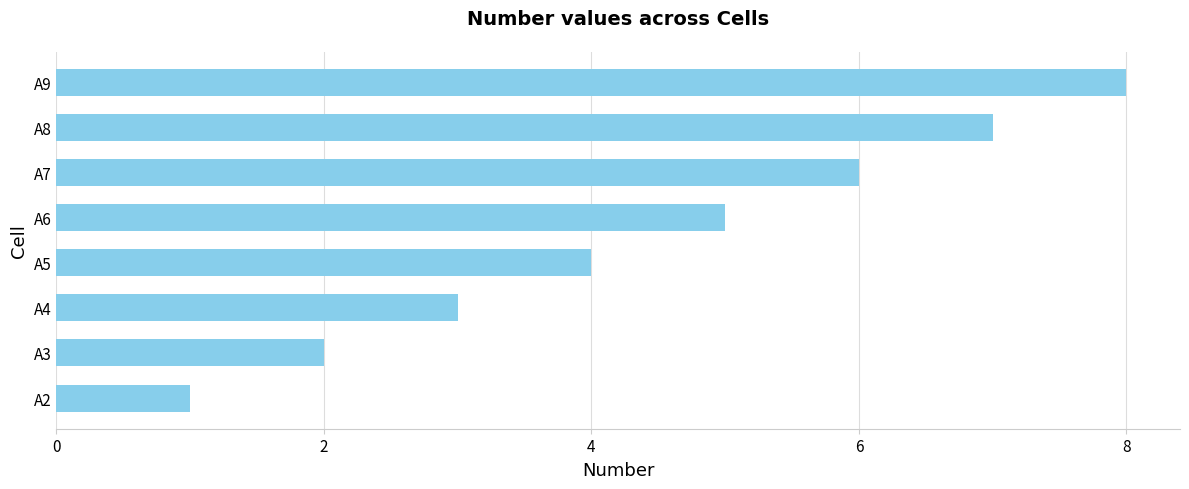

Which label corresponds to the largest value in the chart?

A9